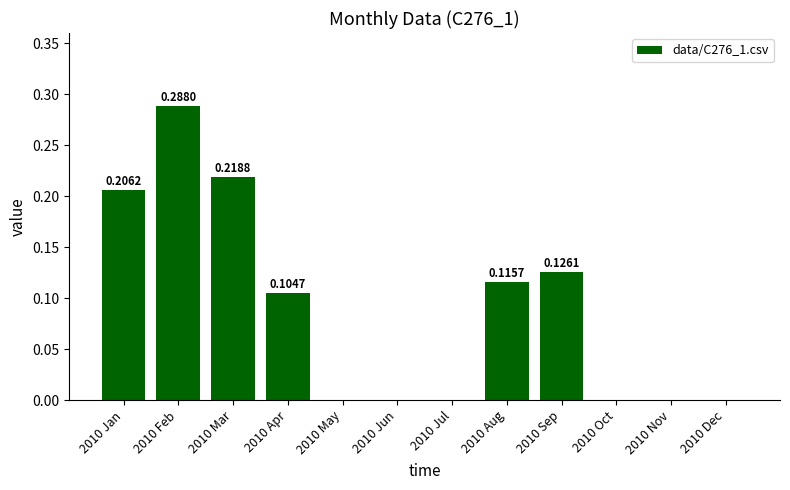

What is the change in value from 2010 Jan to 2010 Oct?

-0.2